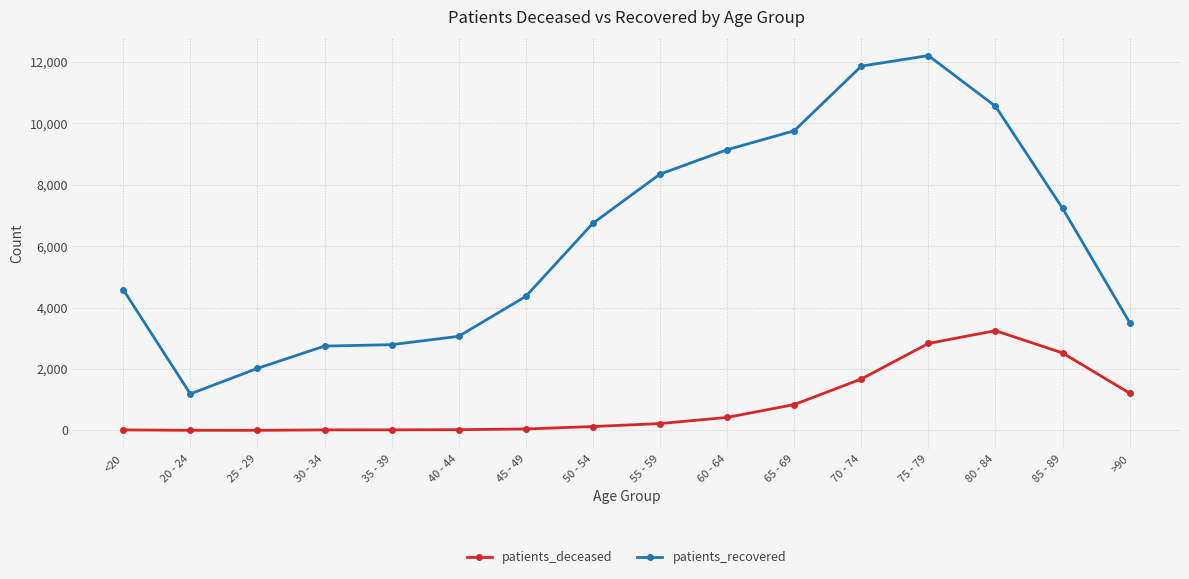

Which series has the widest spread of values?

patients_recovered